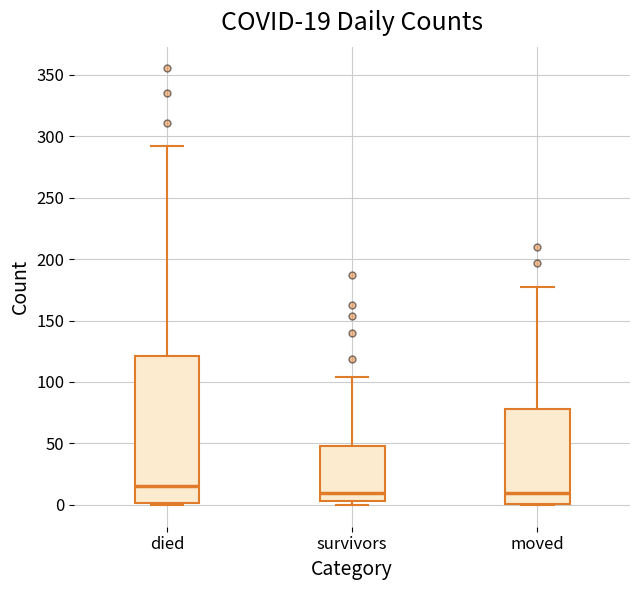

Which box has the highest median line?

died